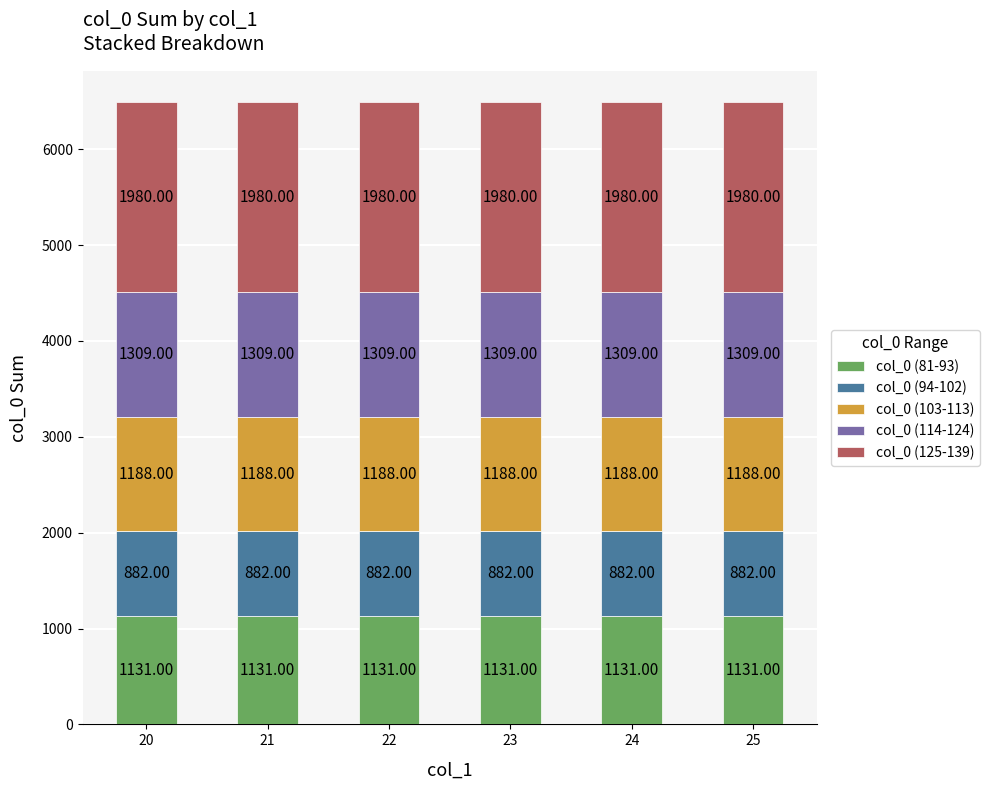

What is the total value across all series at 21?

6490